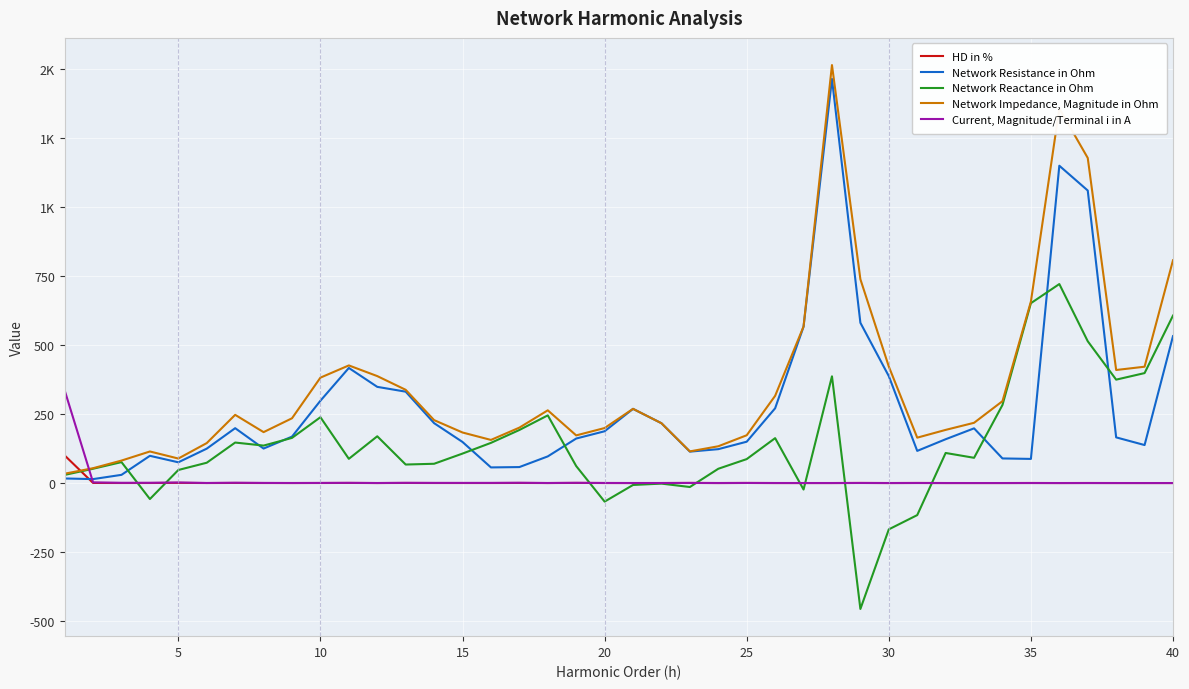

True or false: HD in % has more than 2 points higher than both neighbors.

True